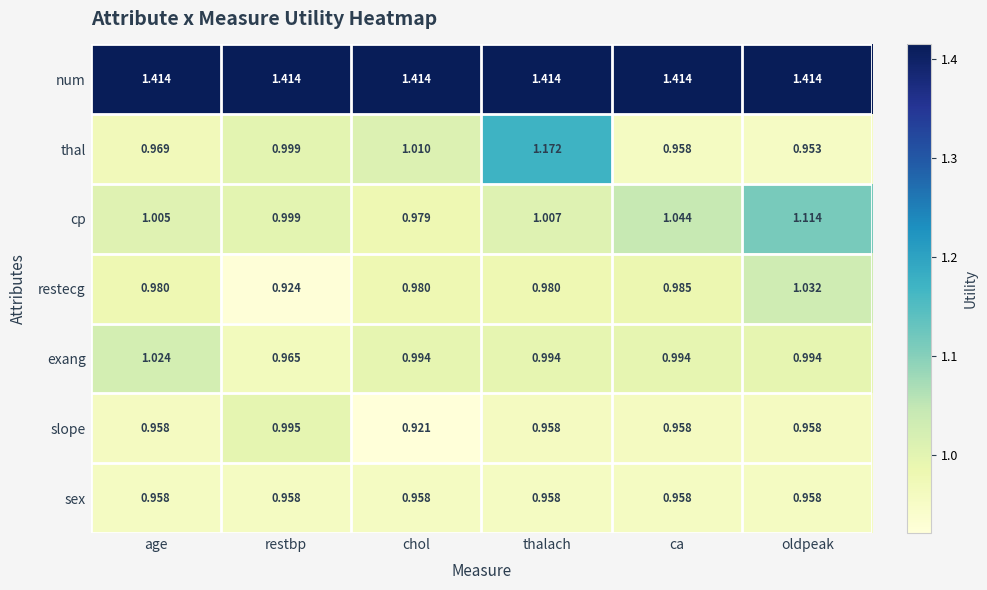

Which category has the highest value in the slope series?

restbp